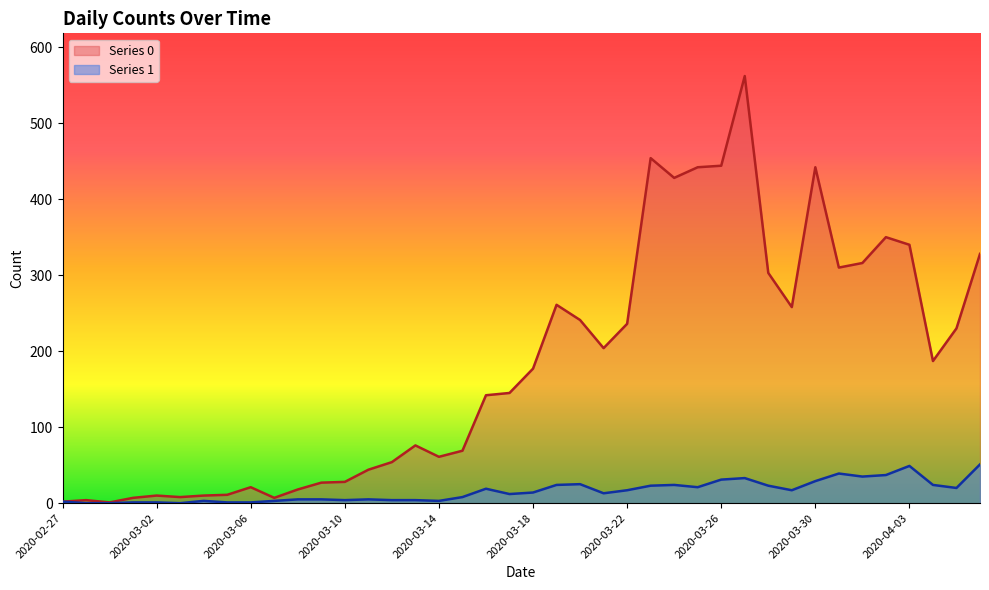

Which series has the widest spread of values?

Series 0